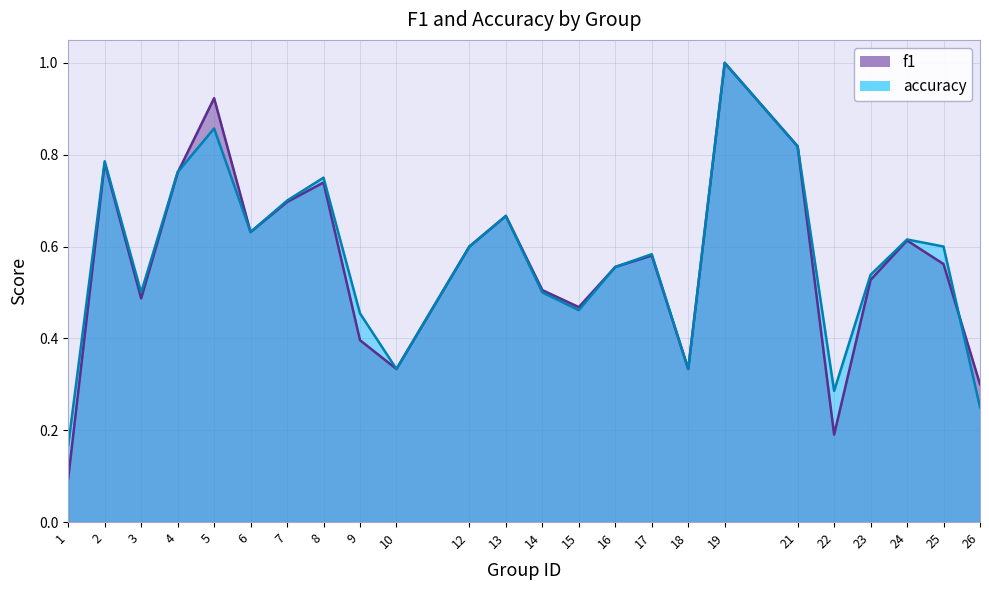

At which category does accuracy reach its first local peak?

2